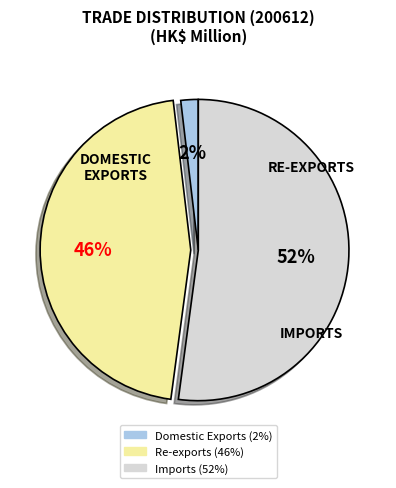

True or false: Imports accounts for 59% of the total.

False